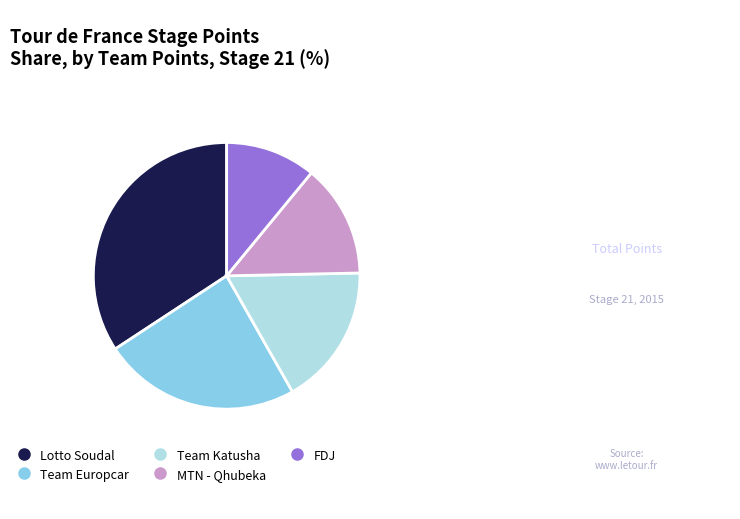

The Lotto Soudal slice represents 43% of the pie. True or false?

False